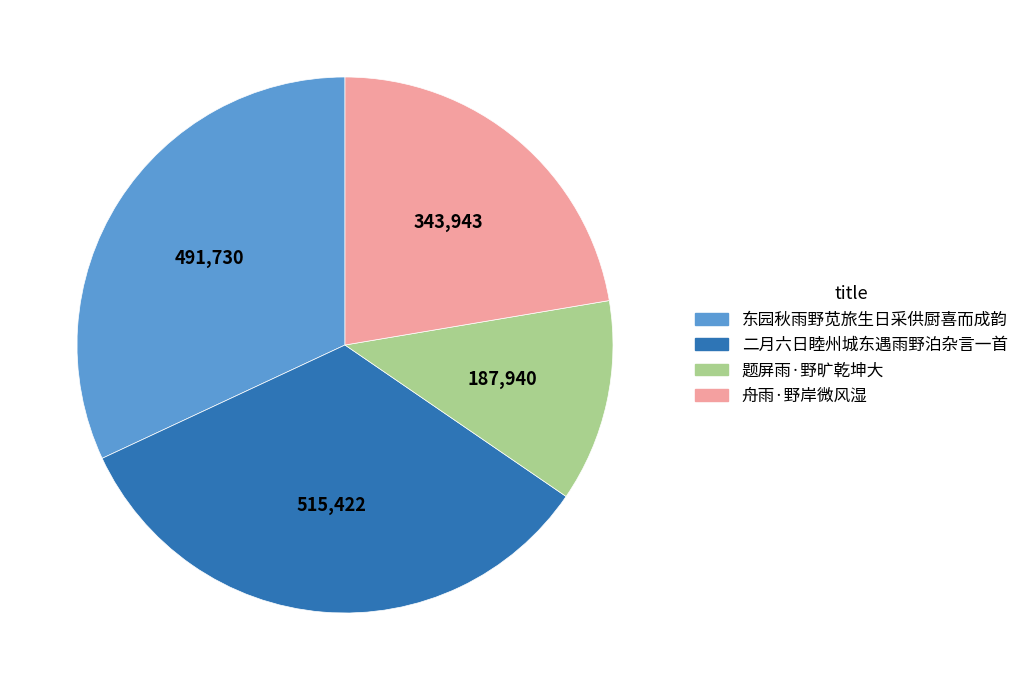

The 二月六日睦州城东遇雨野泊杂言一首 slice represents 33% of the pie. True or false?

True